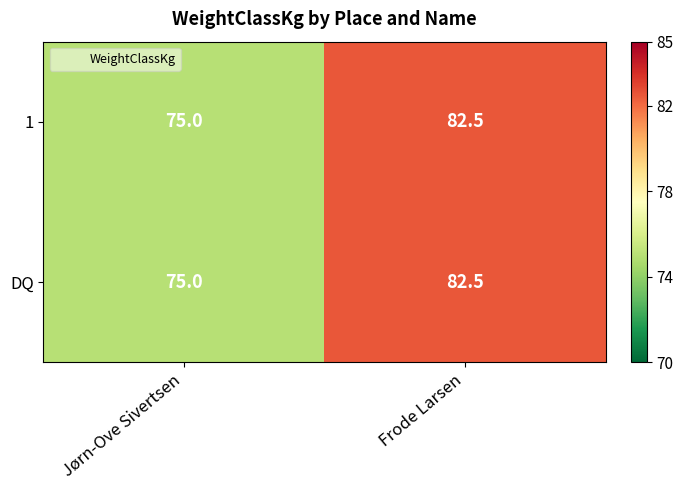

What is the lowest value of the DQ series?

75.0